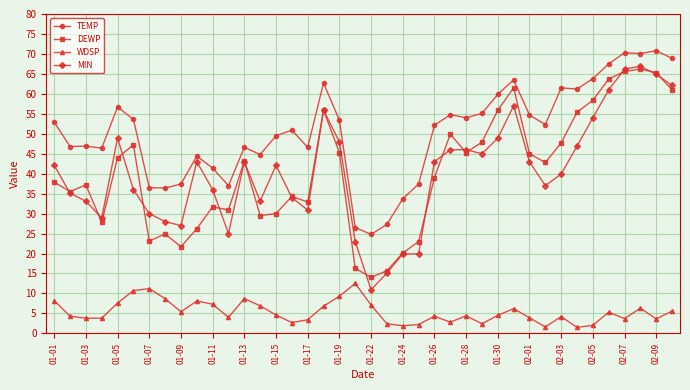

True or false: WDSP and TEMP intersect in this chart.

False